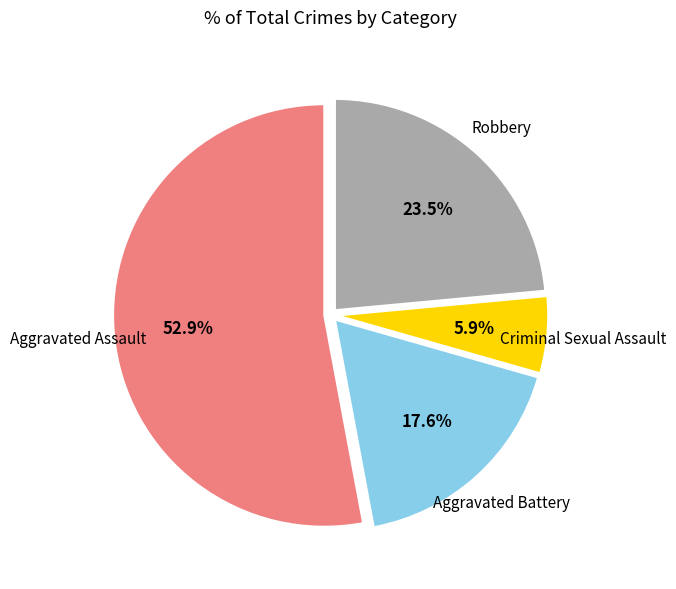

Is there any slice that represents more than half of the pie?

Yes